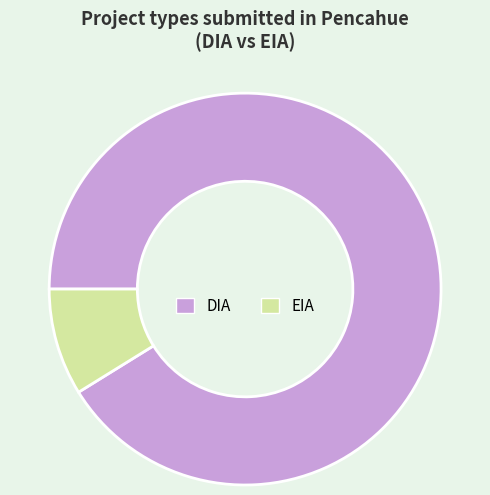

Count the number of slices in the pie.

2